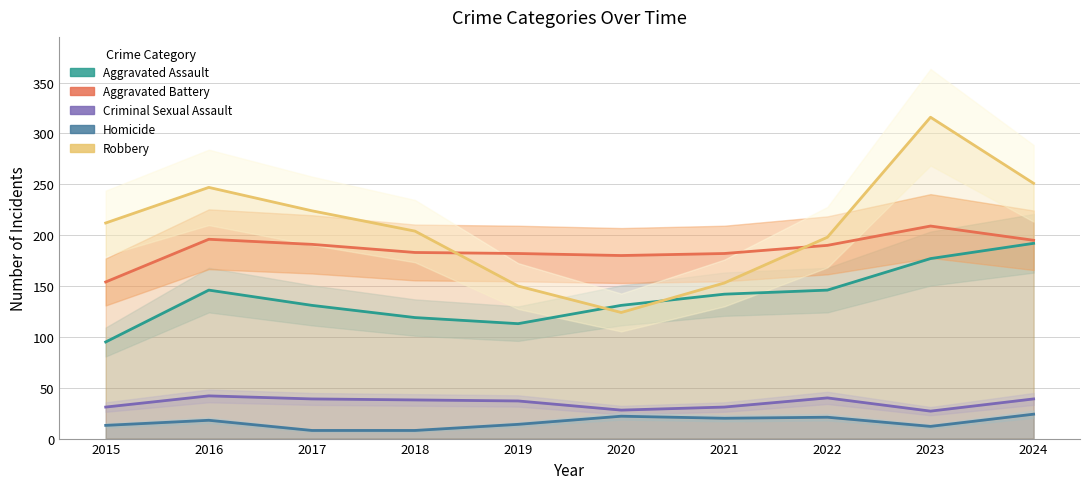

How many data points in Criminal Sexual Assault are above 38?

4